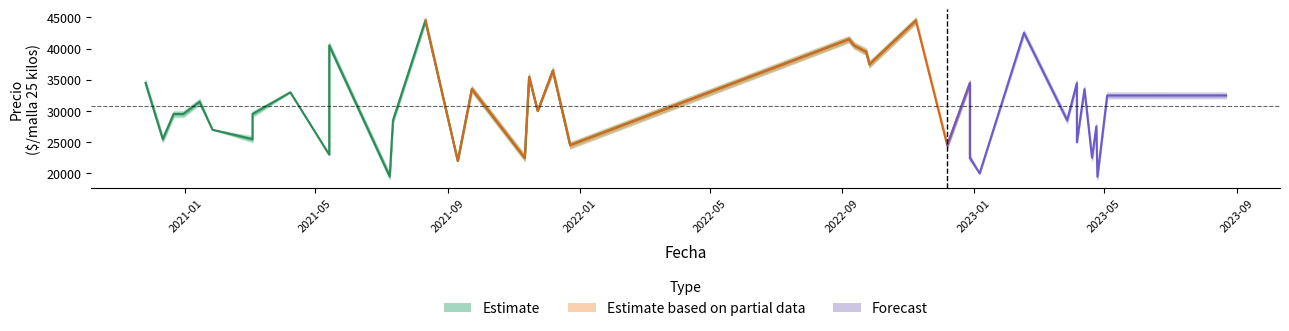

What is the difference between the highest and lowest values at 31?

1000